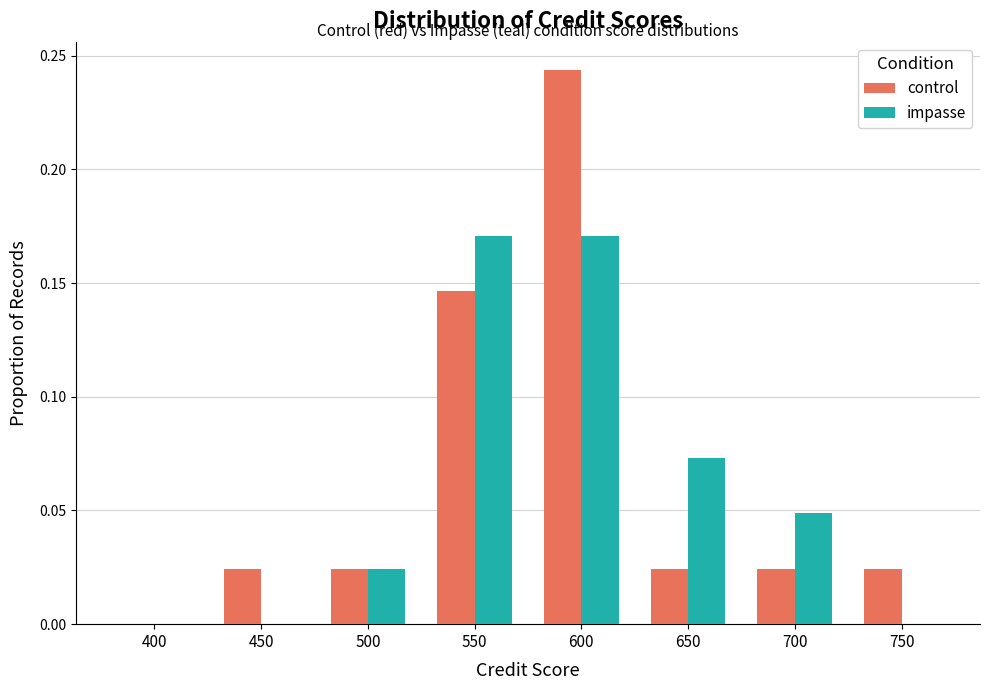

The value of impasse at 500 is 0.0. True or false?

True